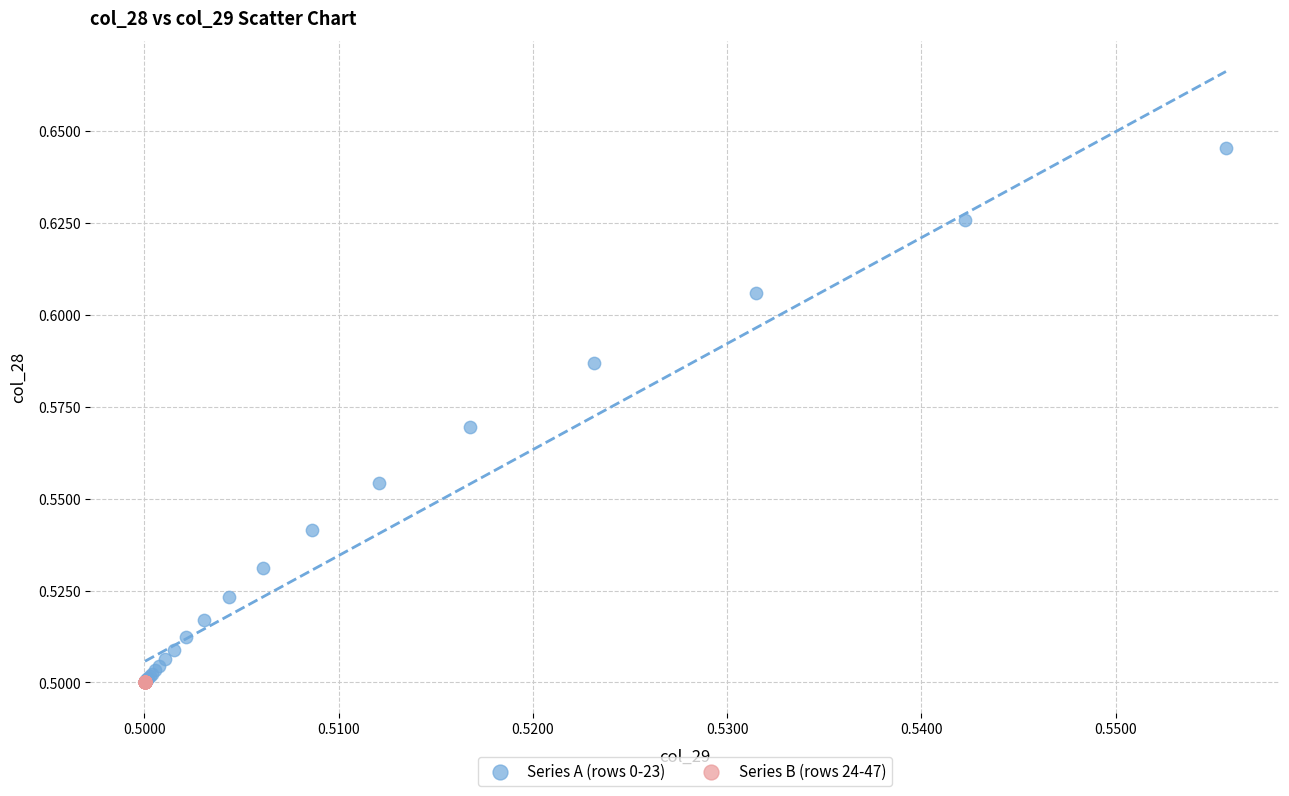

Which series has the widest spread of Y values?

Series A (rows 0-23)